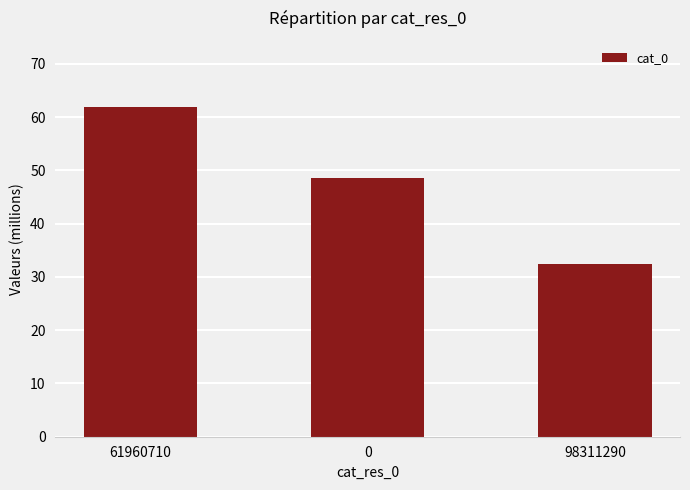

Rank the categories by value from highest to lowest.

61960710, 0, 98311290